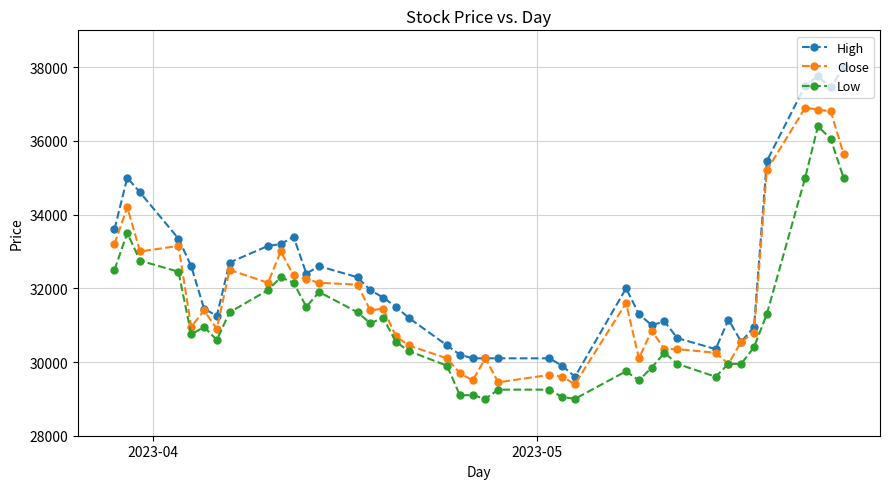

How many values in the Low series are below 30750?

20